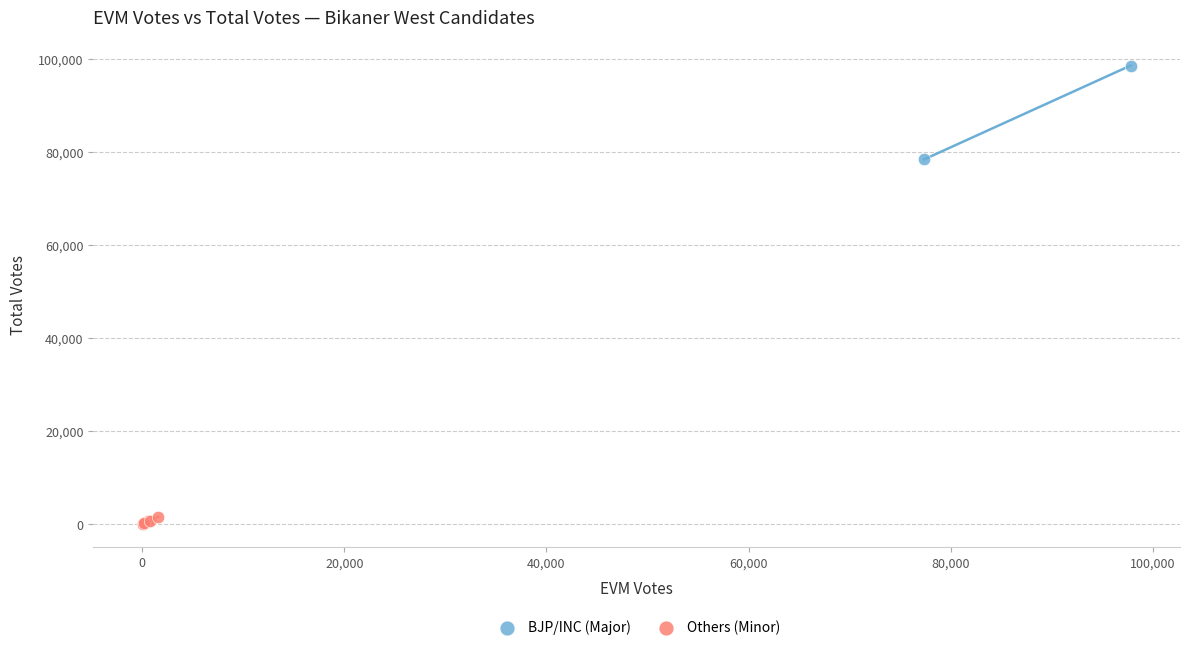

Which series contains the lowest Y value?

Others (Minor)